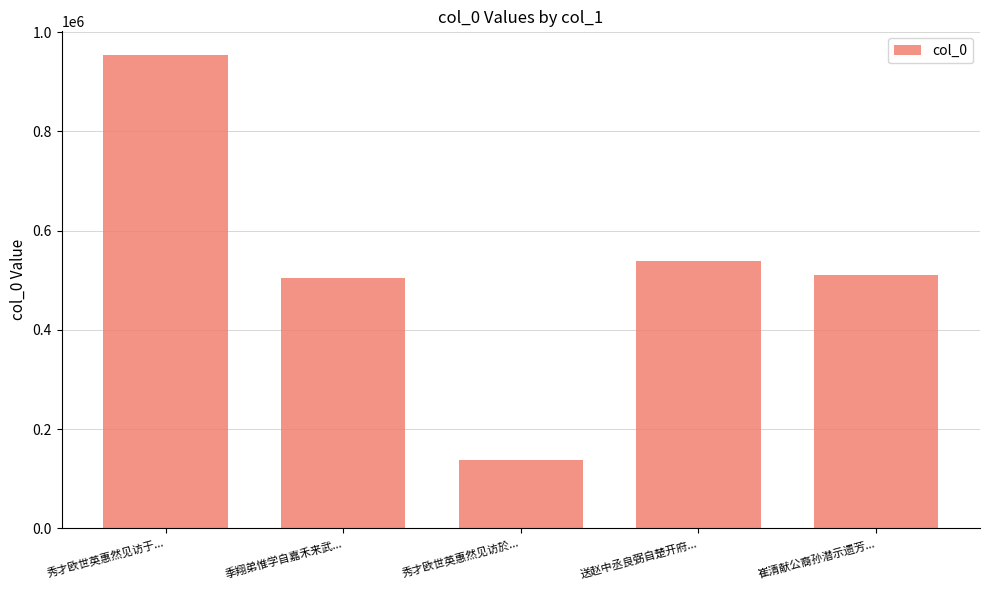

What is the approximate value at 秀才欧世英惠然见访于..., to the nearest 10?

953710